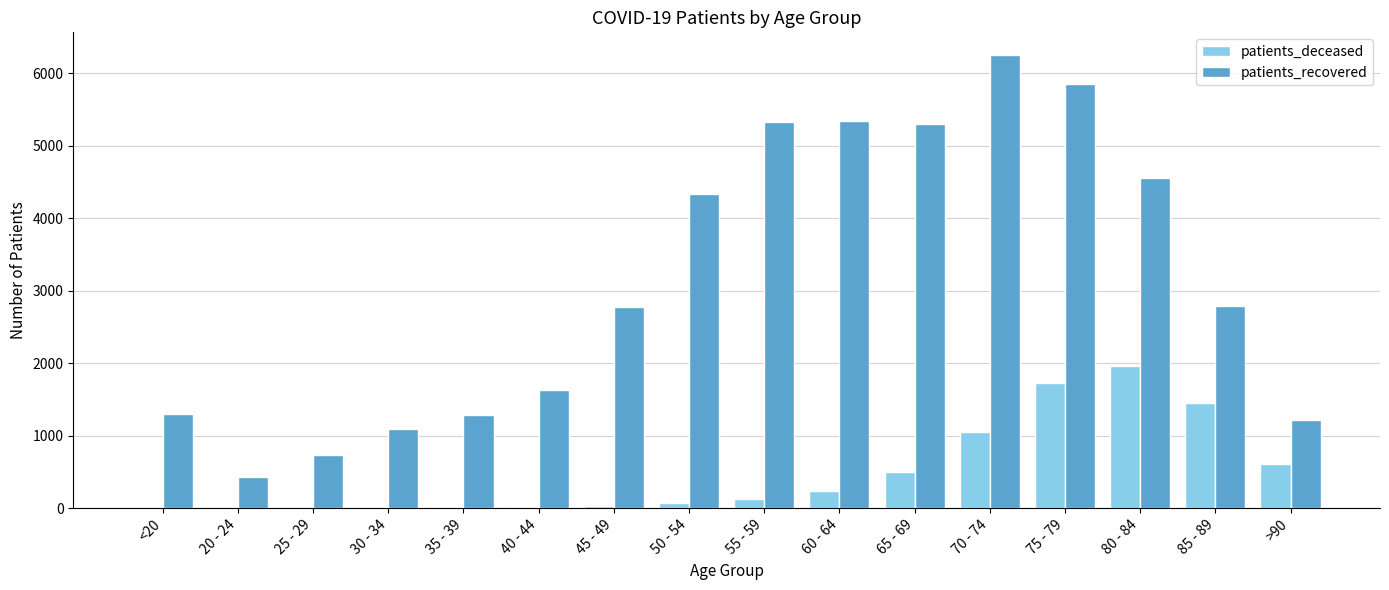

At which category is the sum across all series the highest?

75 - 79